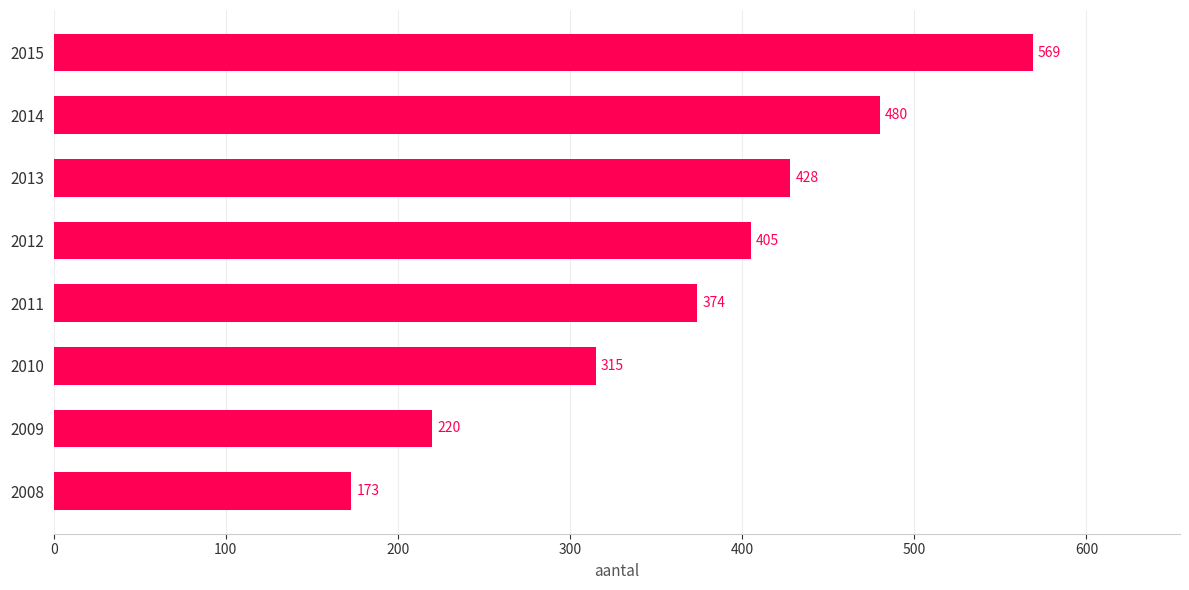

Reading top to bottom, transcribe all the data shown in this chart.

2015=569	2014=480	2013=428	2012=405	2011=374	2010=315	2009=220	2008=173